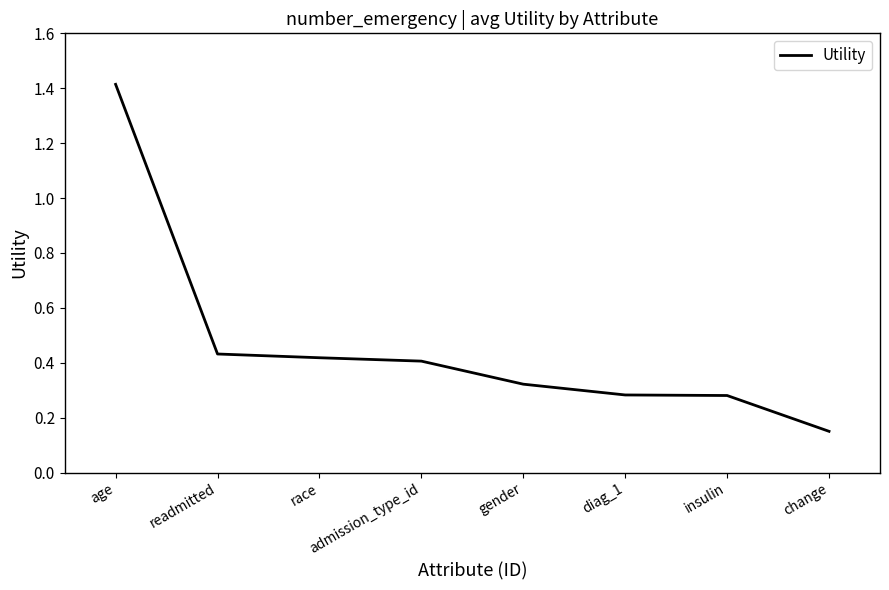

What is the maximum value shown in the chart?

1.4